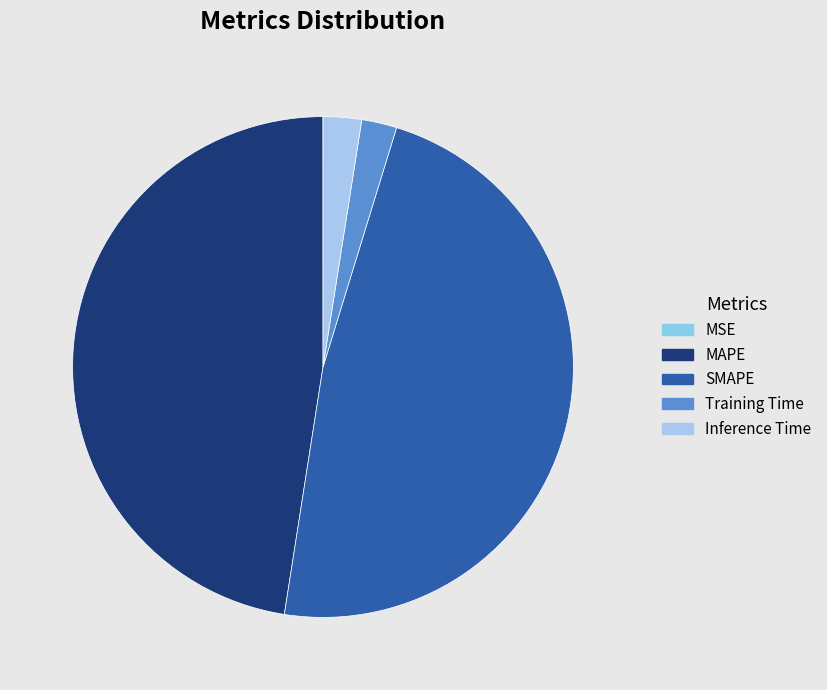

Which slice is the smallest?

MSE